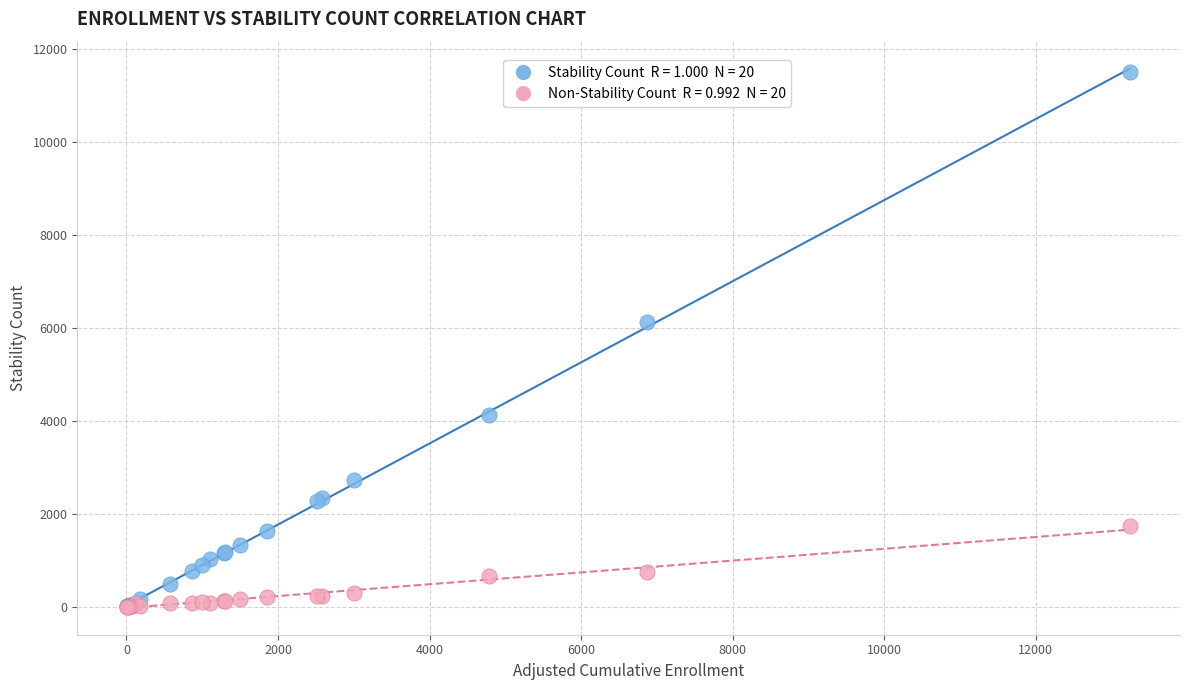

Across all series, what Y value is closest to 5755?

6122